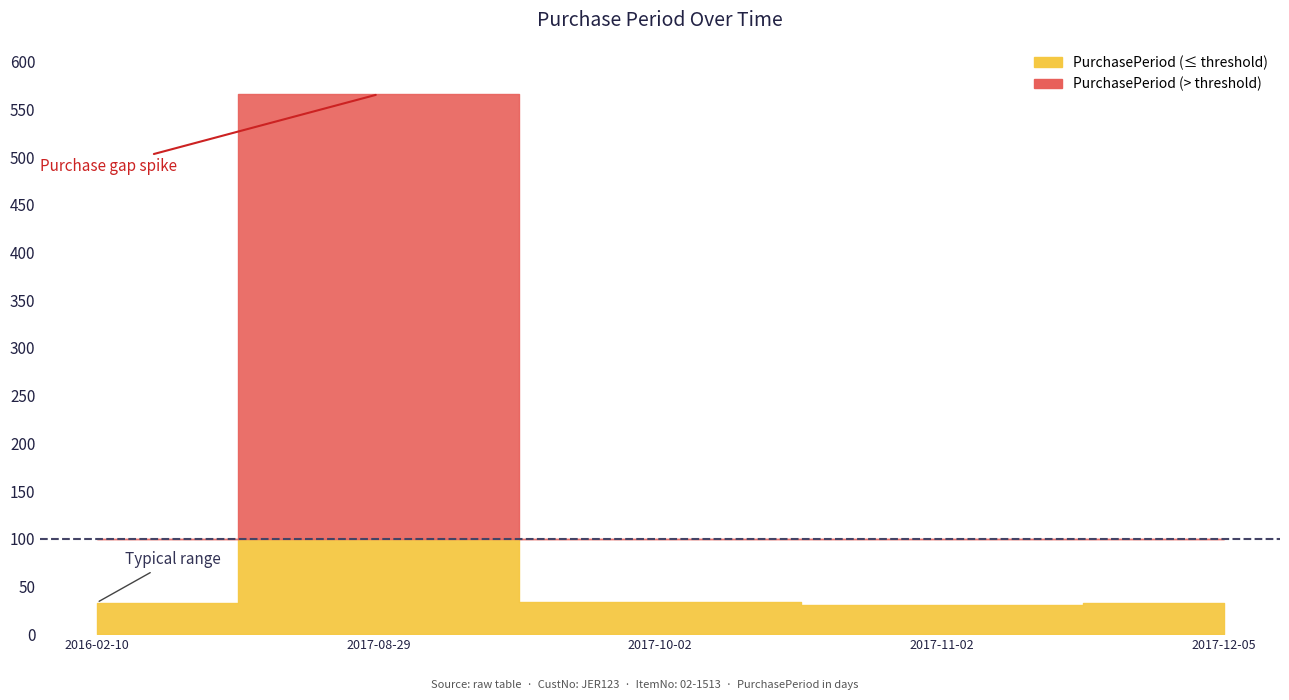

Reading left to right, transcribe all the data shown in this chart.

2016-02-10=33	2017-08-29=566	2017-10-02=34	2017-11-02=31	2017-12-05=33